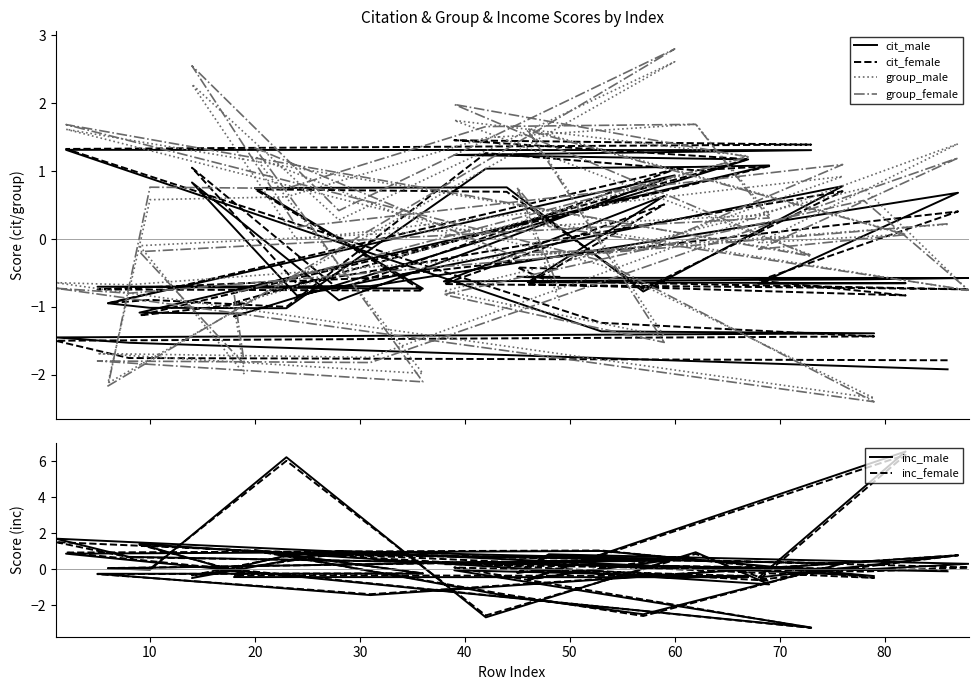

What is the value of the inc_female point at the 36th from the left?

-0.1